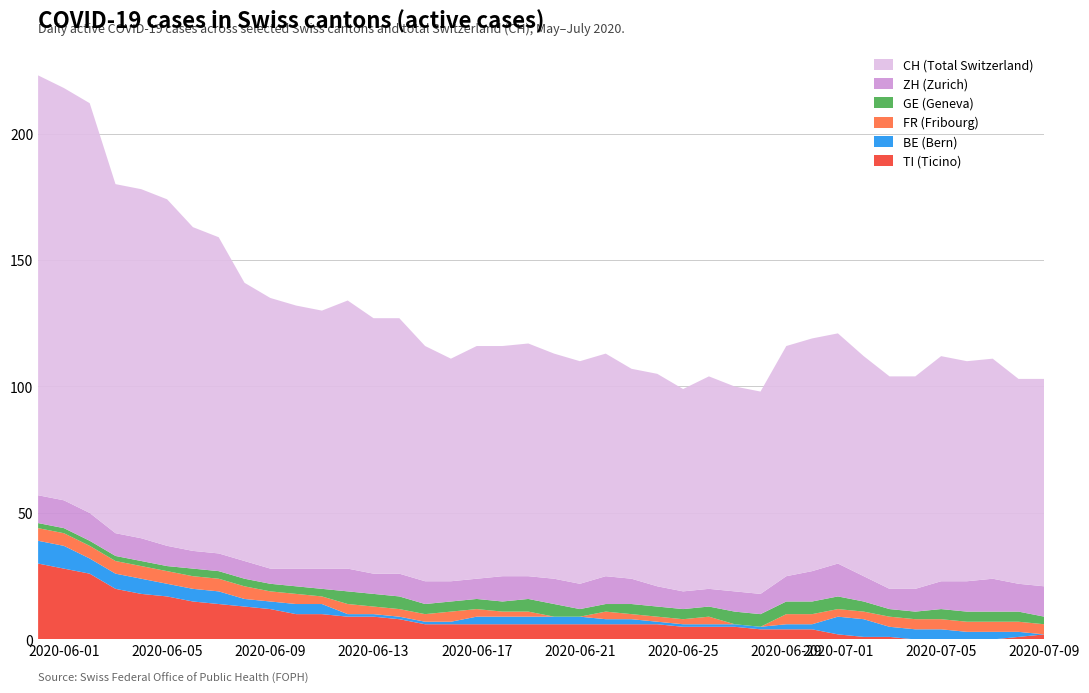

Reading right to left, transcribe all the data shown in this chart.

CH: 82	81	87	87	89	84	84	87	91	92	91	80	81	84	80	84	83	88	88	89	92	91	92	88	93	101	101	106	102	104	107	110	125	128	137	138	138	162	163	166
ZH: 12	11	13	12	11	9	8	10	13	12	10	8	8	7	7	8	10	11	10	10	9	10	8	8	9	9	8	9	8	7	6	7	7	7	8	9	9	11	11	11
GE: 3	4	4	4	4	3	3	4	5	5	5	5	5	4	4	4	4	3	3	5	5	4	4	4	4	5	5	5	3	3	3	3	3	3	2	2	2	2	2	2
FR: 4	4	4	4	4	4	4	3	3	4	4	0	0	3	2	2	2	3	0	0	2	2	3	4	3	3	3	4	3	4	4	5	5	5	5	5	5	5	5	5
BE: 0	2	3	3	4	4	4	7	7	2	2	1	1	1	1	1	2	2	3	3	3	3	3	1	1	1	1	1	4	4	3	3	5	5	5	6	6	6	9	9
TI: 2	1	0	0	0	0	1	1	2	4	4	4	5	5	5	6	6	6	6	6	6	6	6	6	6	8	9	9	10	10	12	13	14	15	17	18	20	26	28	30